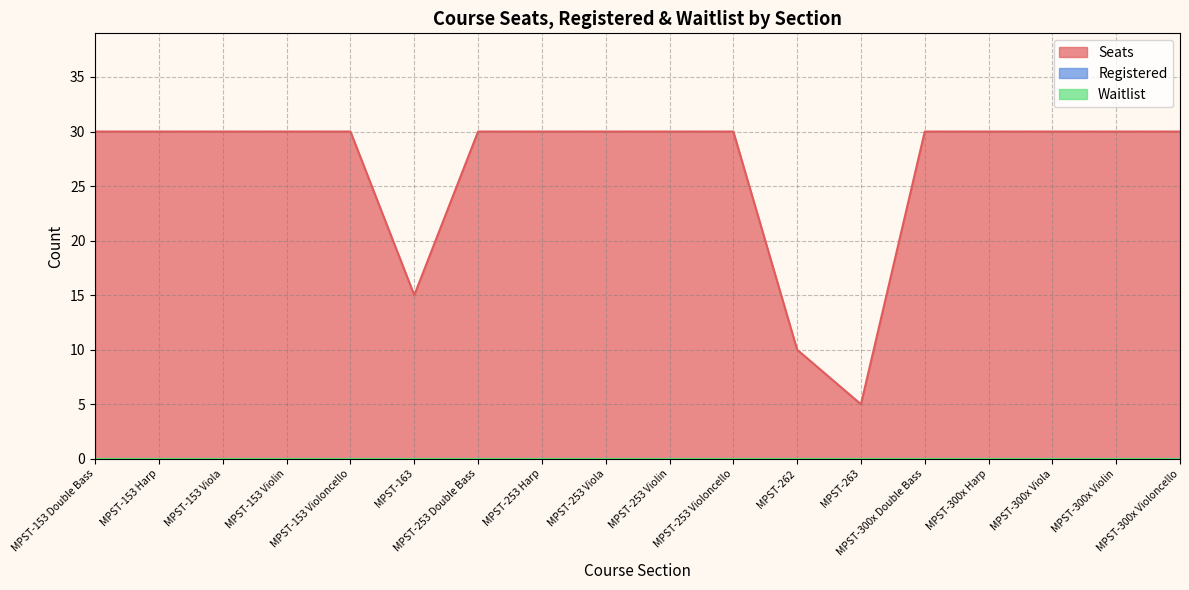

Which category has the lowest value in the Registered series?

MPST-153 Double Bass